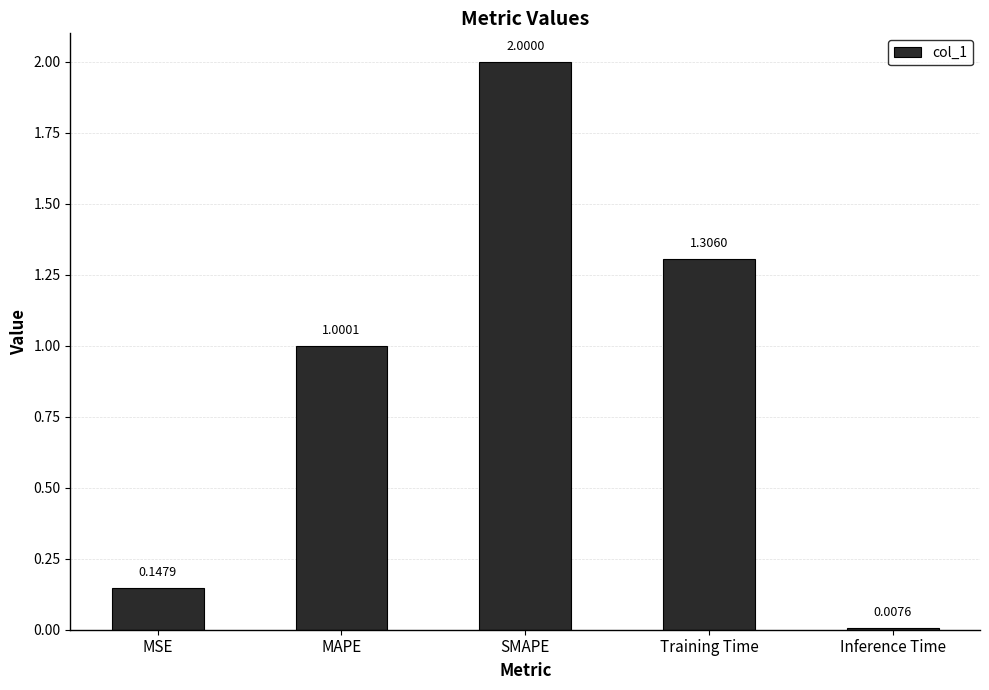

What is the difference between the second highest and minimum values?

1.3